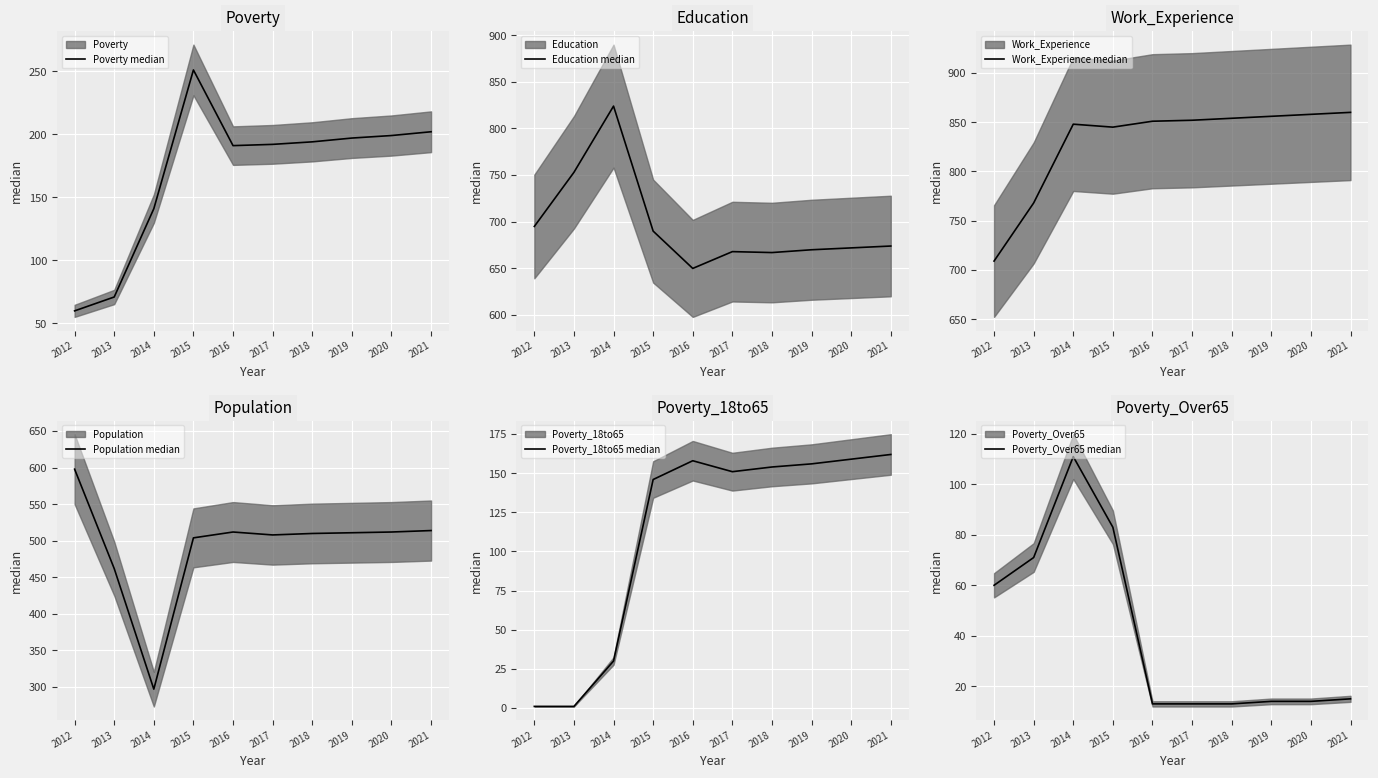

How many categories are shown in the chart?

10